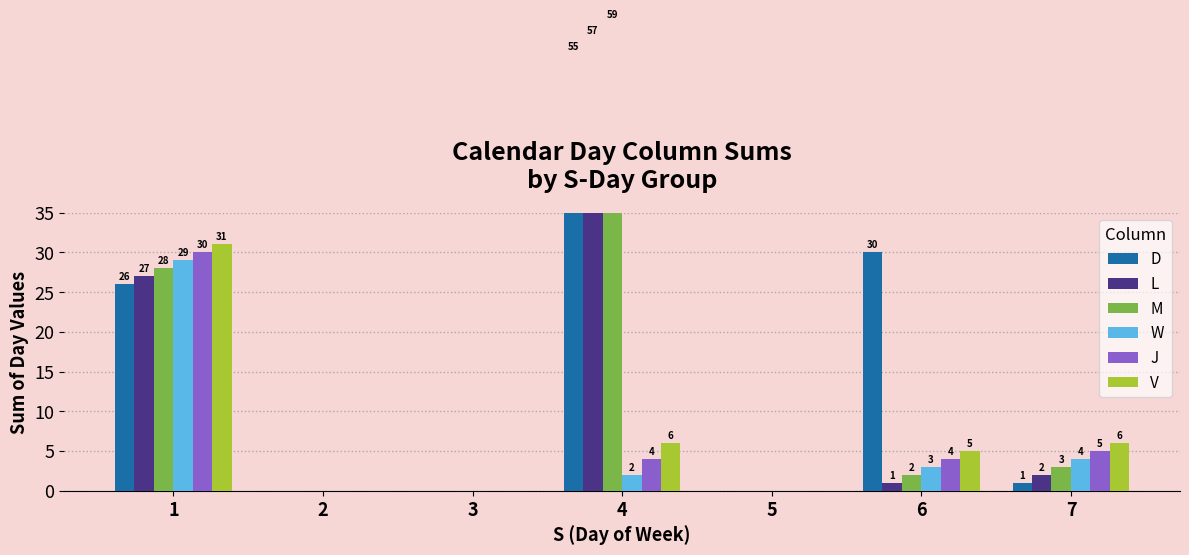

Reading left to right, list all the values displayed in this chart.

D: 26	0	0	55	0	30	1
L: 27	0	0	57	0	1	2
M: 28	0	0	59	0	2	3
W: 29	0	0	2	0	3	4
J: 30	0	0	4	0	4	5
V: 31	0	0	6	0	5	6